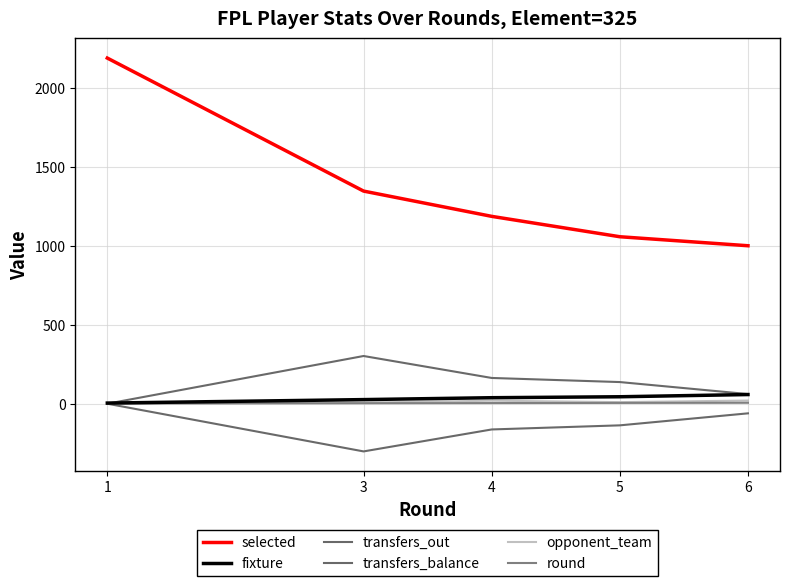

Does the chart have visible grid lines?

Yes